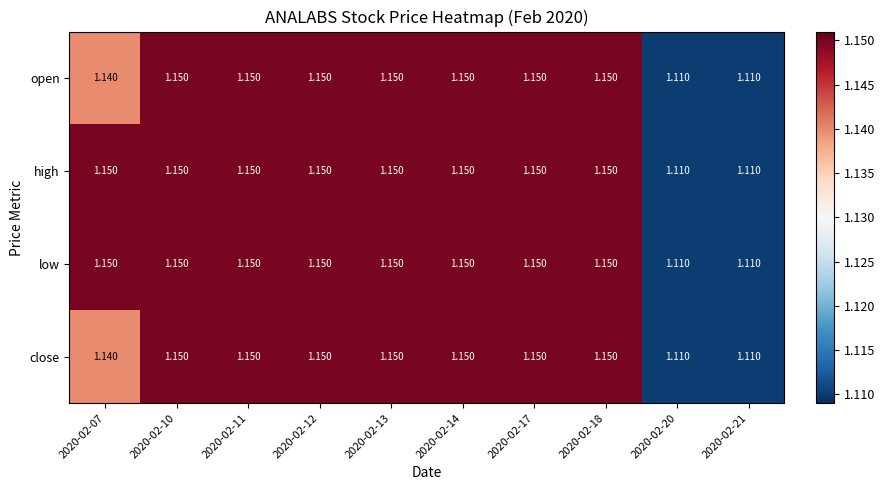

How many distinct data groups are displayed?

4